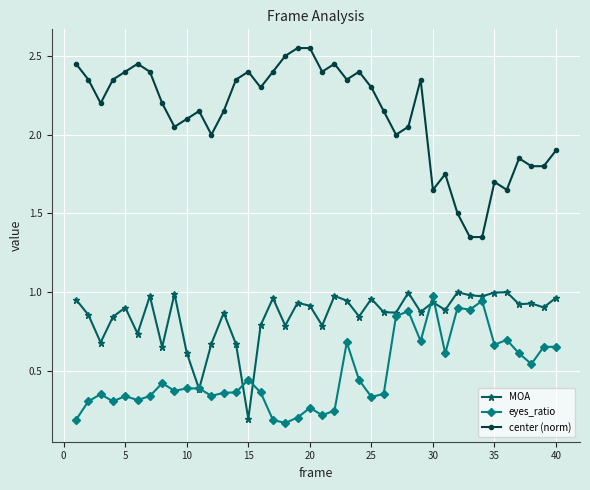

True or false: center (norm) and eyes_ratio cross at least once.

False